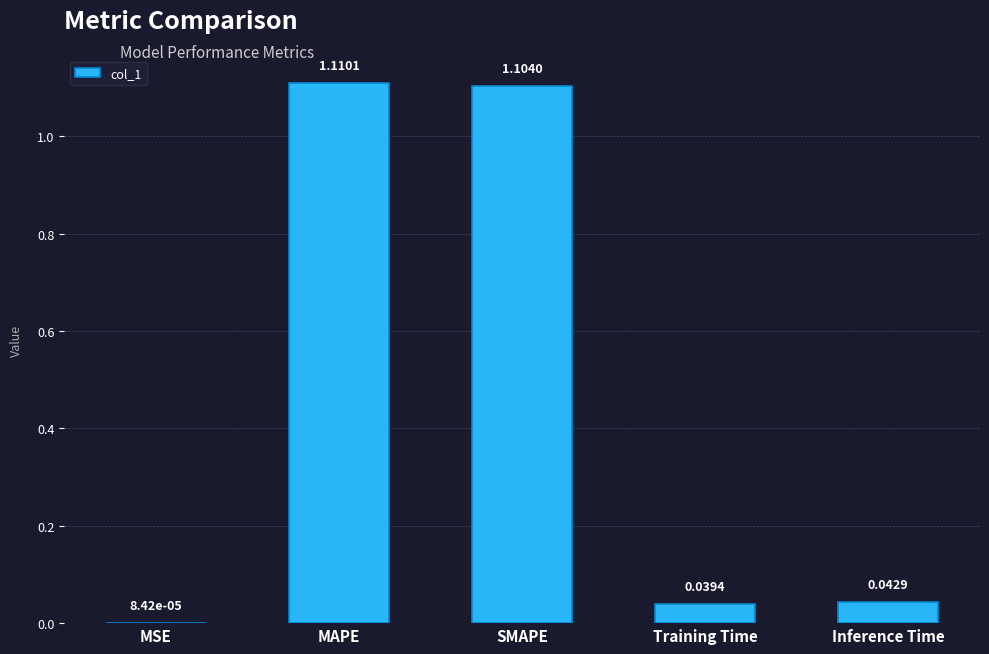

Does the chart contain stacked bars?

No